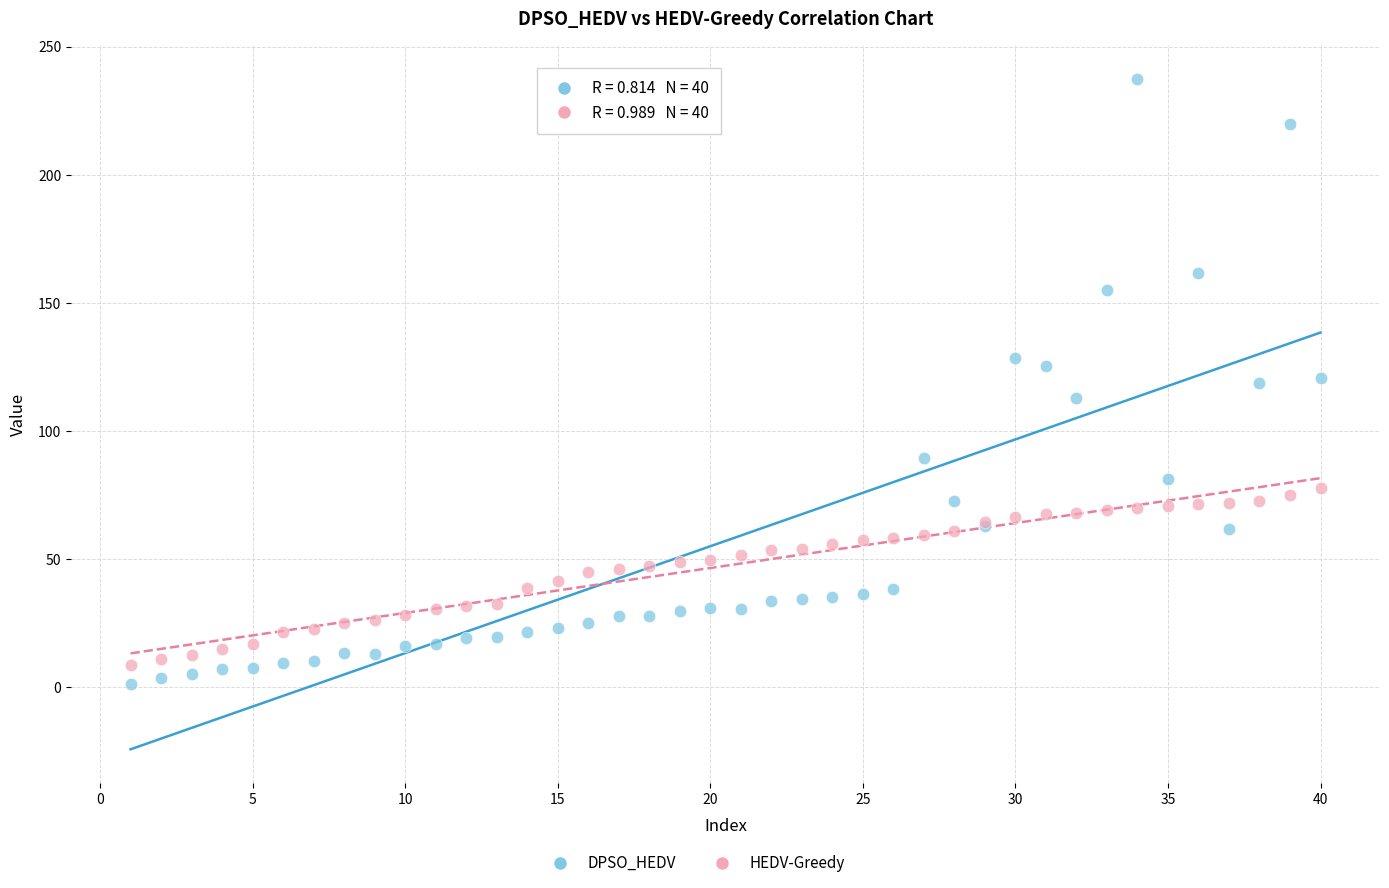

Which series has the largest Y range (max minus min)?

DPSO_HEDV